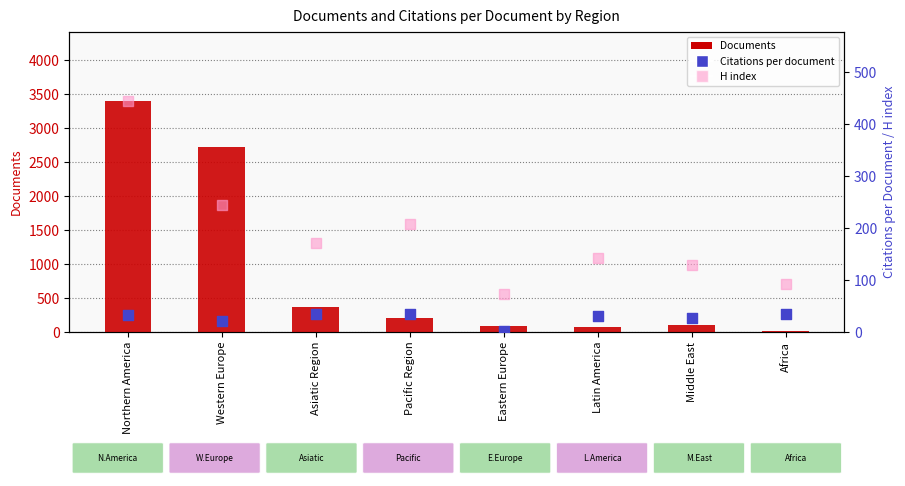

At how many categories does at least one series exceed 2906?

1